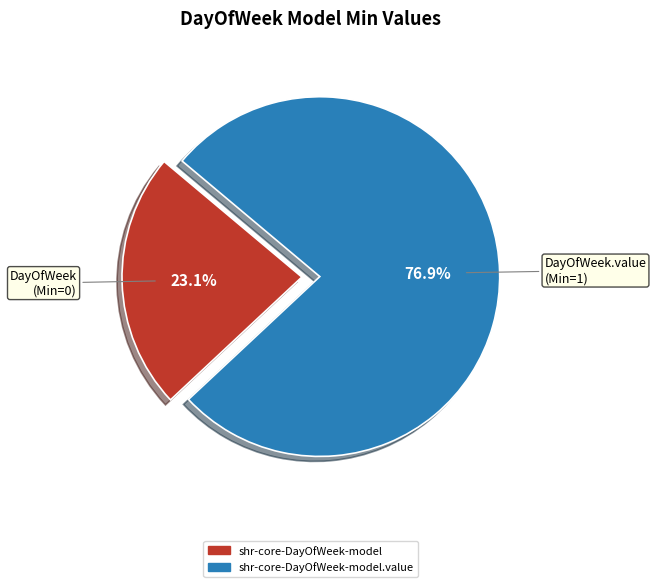

Is there a majority slice in this chart?

Yes